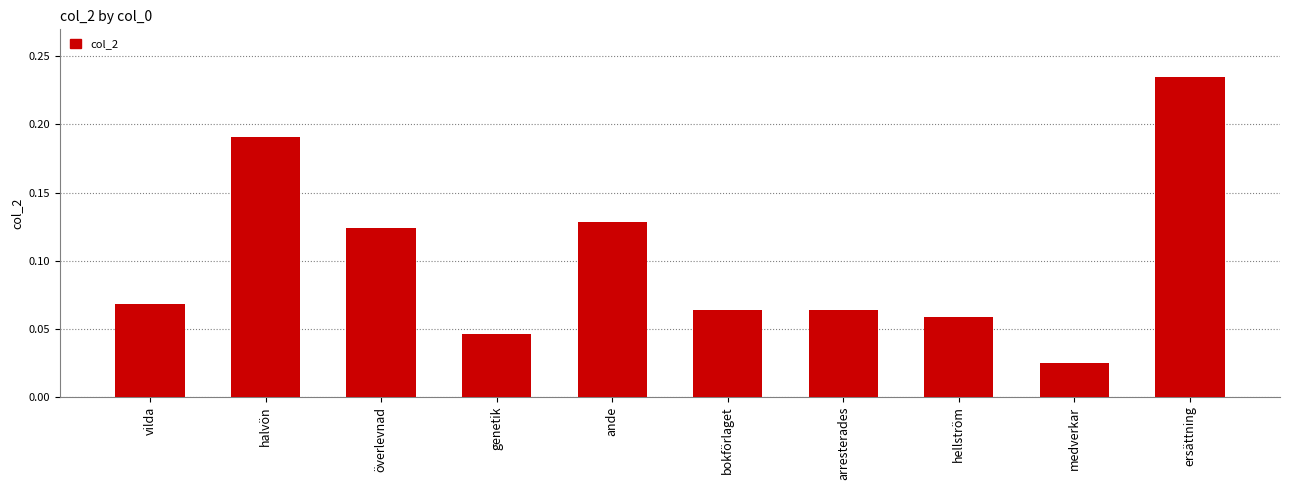

What is the label of the 6th bar from the right?

ande